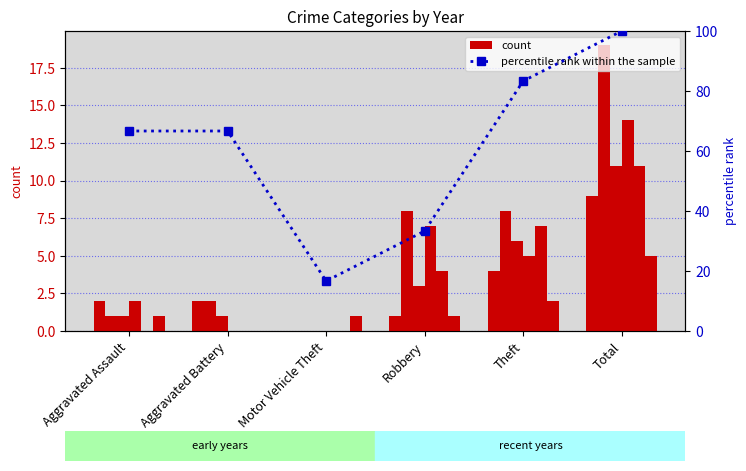

Reading left to right, extract all data points from this chart.

count: Aggravated Assault=2.0	Aggravated Battery=2.0	Motor Vehicle Theft=0.0	Robbery=1.0	Theft=4.0	Total=9.0
percentile rank within the sample: Aggravated Assault=66.7	Aggravated Battery=66.7	Motor Vehicle Theft=16.7	Robbery=33.3	Theft=83.3	Total=100.0